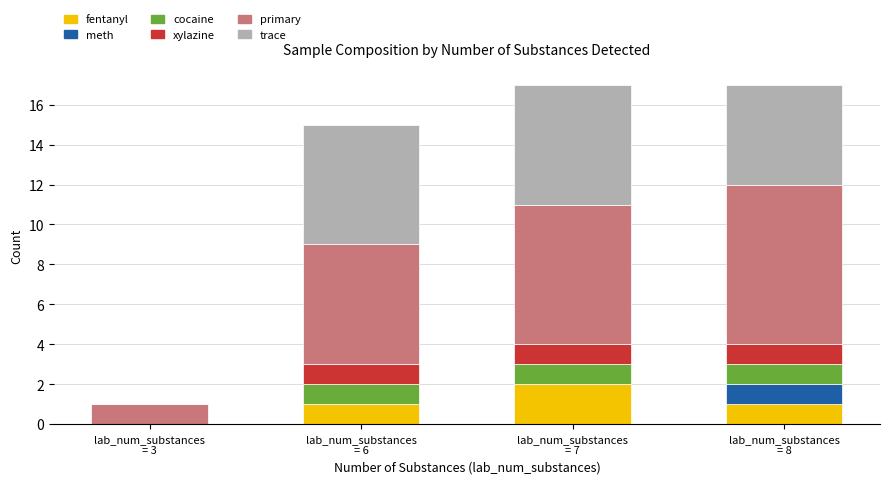

How many categories are shown in the chart?

4